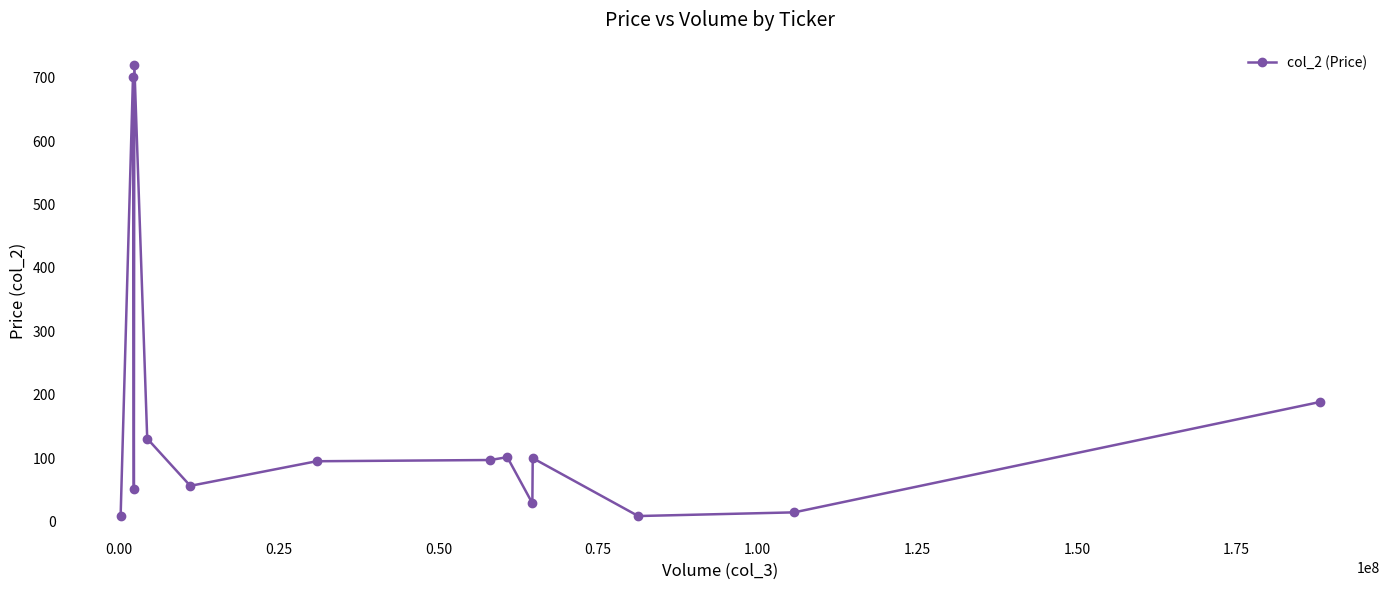

What is the sum of all values?

2307.3